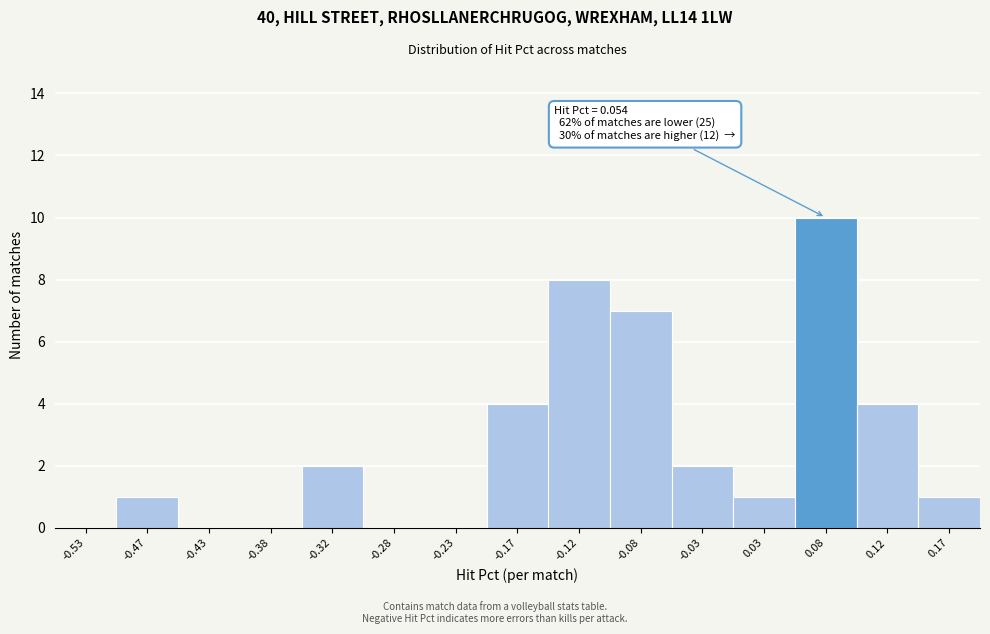

Which range on the x-axis has the tallest bar?

0.05 to 0.10